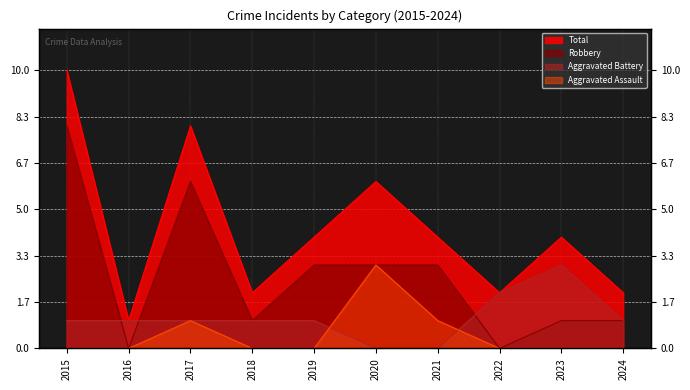

What are all the series names shown in the legend?

Aggravated Assault, Aggravated Battery, Robbery, Total